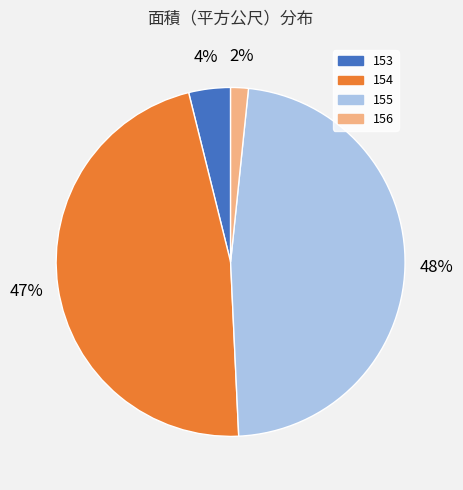

How many slices are in this pie chart?

4